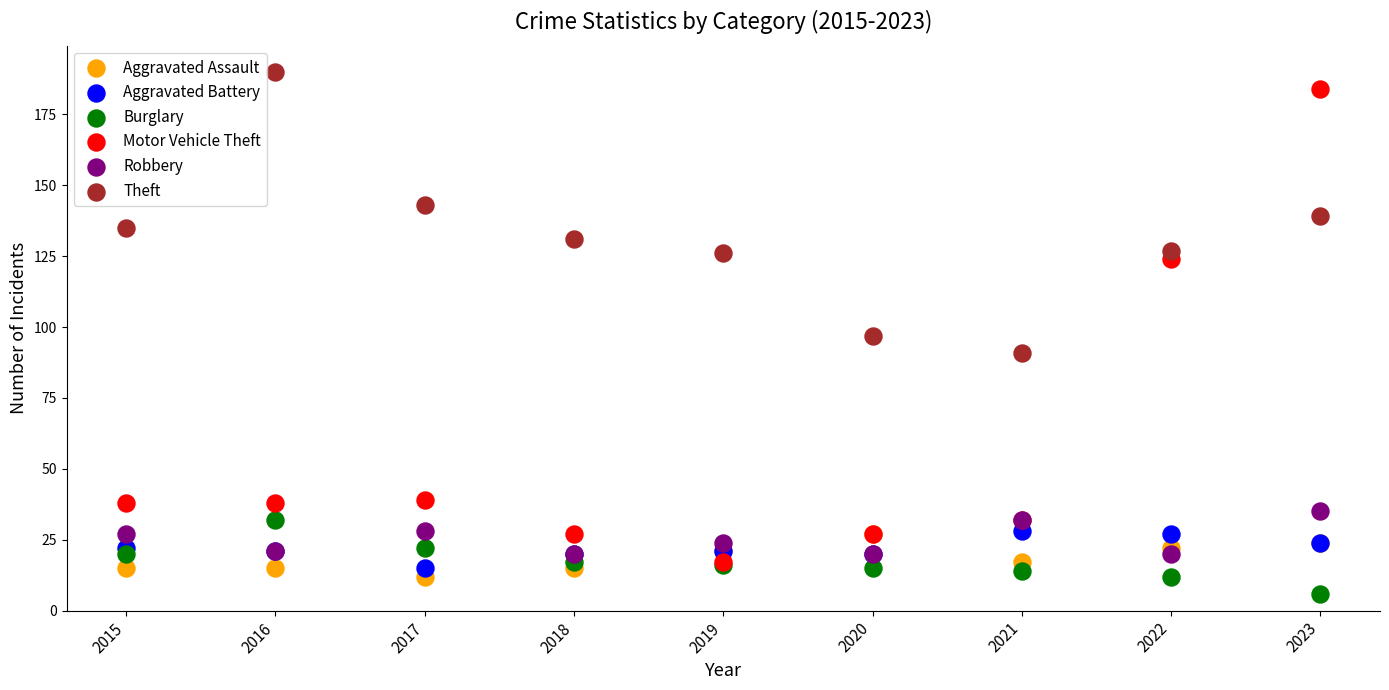

Which series contains the highest Y value?

Theft